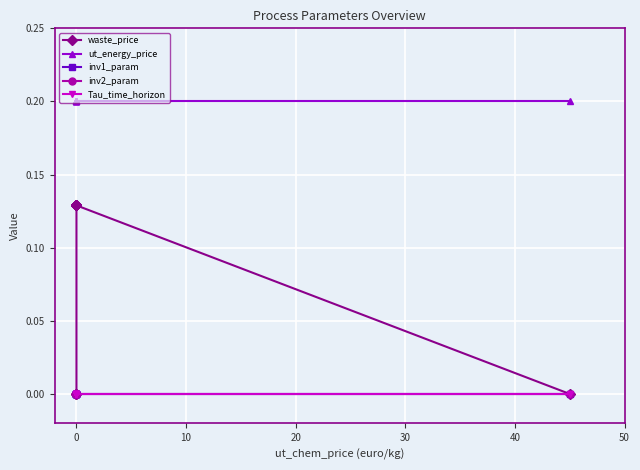

Between 20 and 30, which series saw the biggest shift?

waste_price